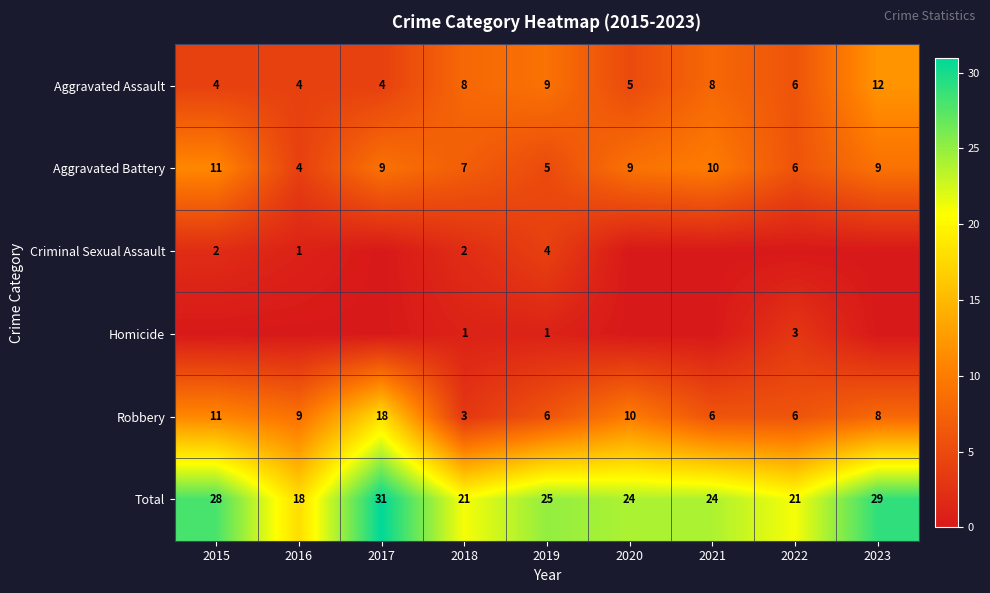

What is the total value across all series at 2019?

50